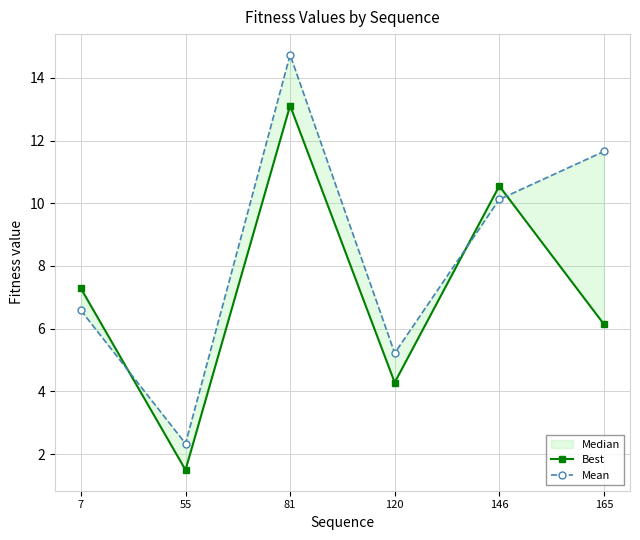

Which series has the largest total across all categories?

Mean